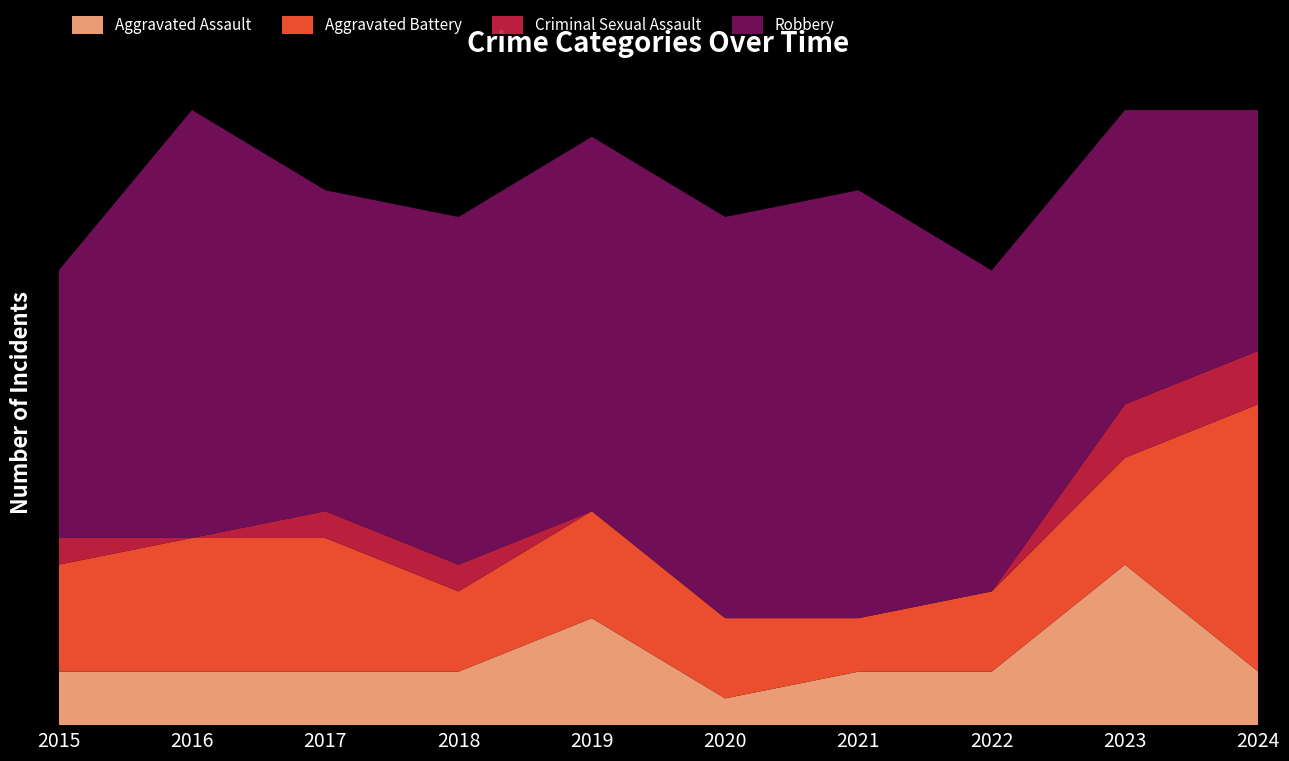

Reading left to right, extract all data points from this chart.

Aggravated Assault: 2015=2	2016=2	2017=2	2018=2	2019=4	2020=1	2021=2	2022=2	2023=6	2024=2
Aggravated Battery: 2015=4	2016=5	2017=5	2018=3	2019=4	2020=3	2021=2	2022=3	2023=4	2024=10
Criminal Sexual Assault: 2015=1	2016=0	2017=1	2018=1	2019=0	2020=0	2021=0	2022=0	2023=2	2024=2
Robbery: 2015=10	2016=16	2017=12	2018=13	2019=14	2020=15	2021=16	2022=12	2023=11	2024=9